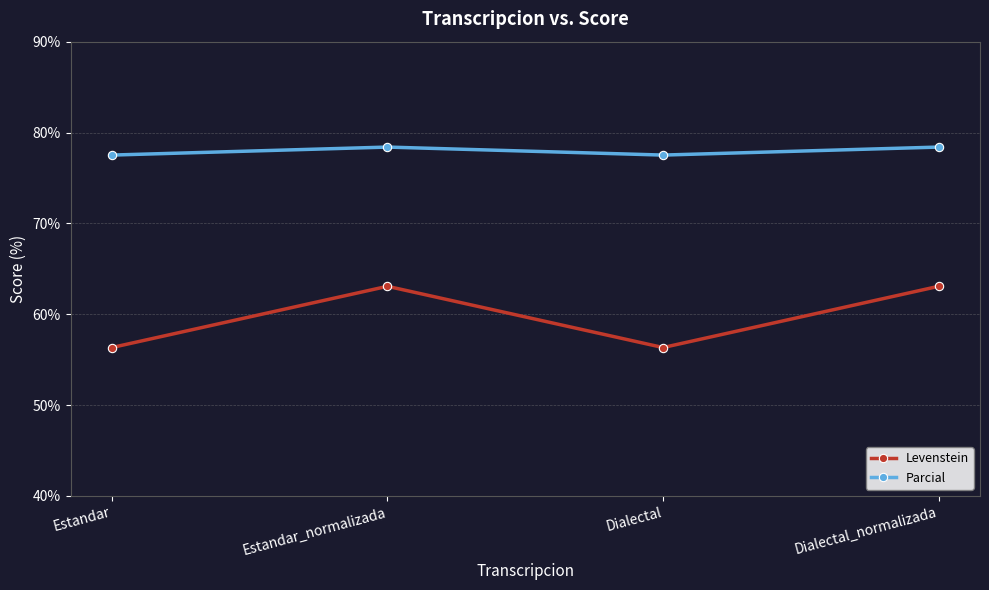

Reading left to right, transcribe all the data shown in this chart.

Levenstein: 56.3	63.1	56.3	63.1
Parcial: 77.5	78.4	77.5	78.4